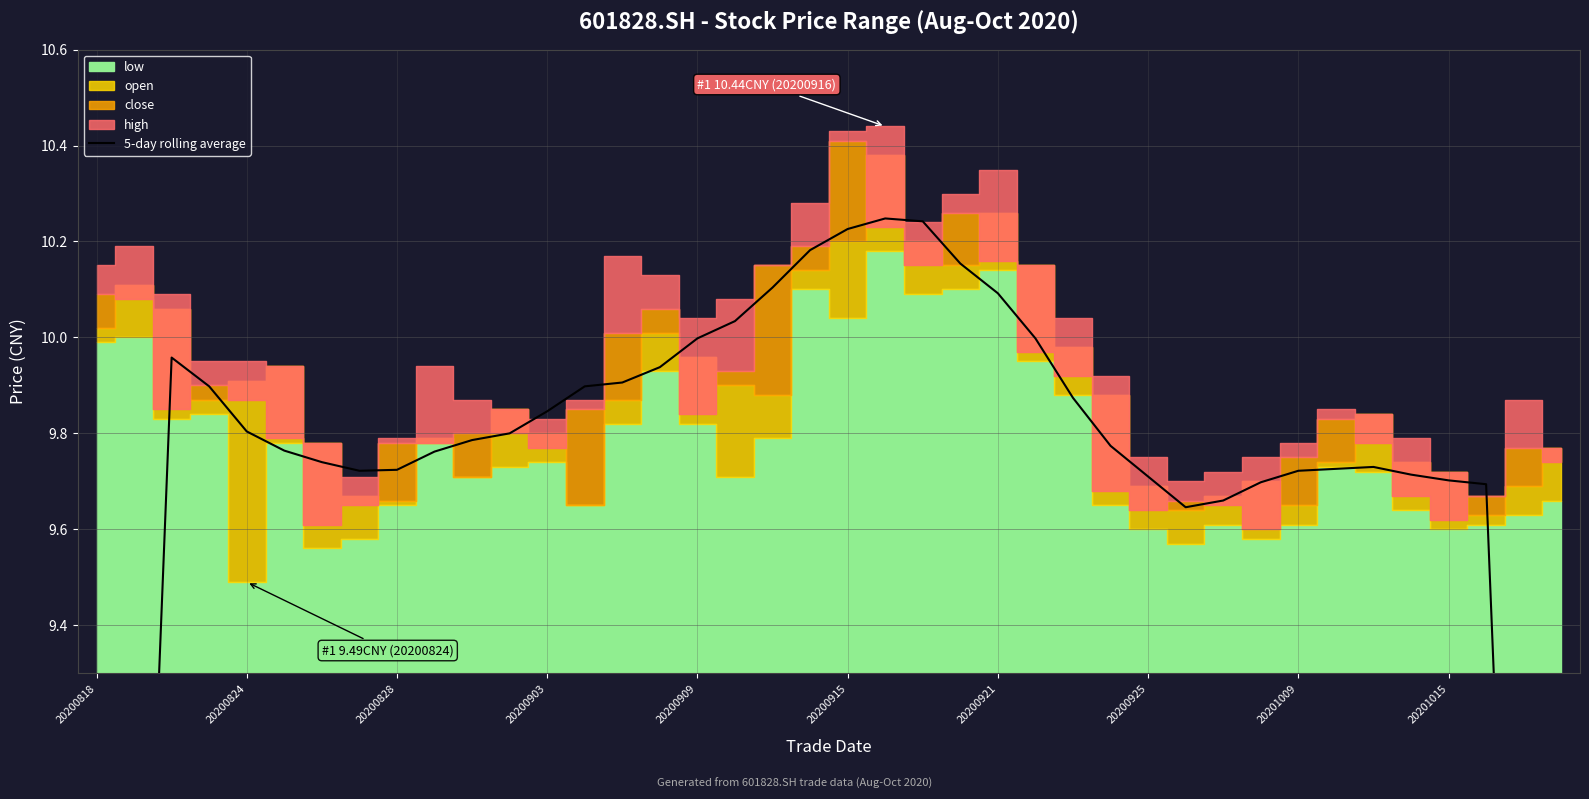

The chart shows a value of 9.9 at 26. True or false?

True